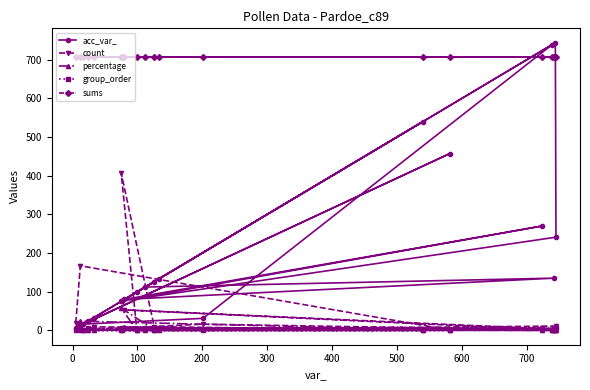

In count, how many points are lower than both neighbors (excluding endpoints)?

4